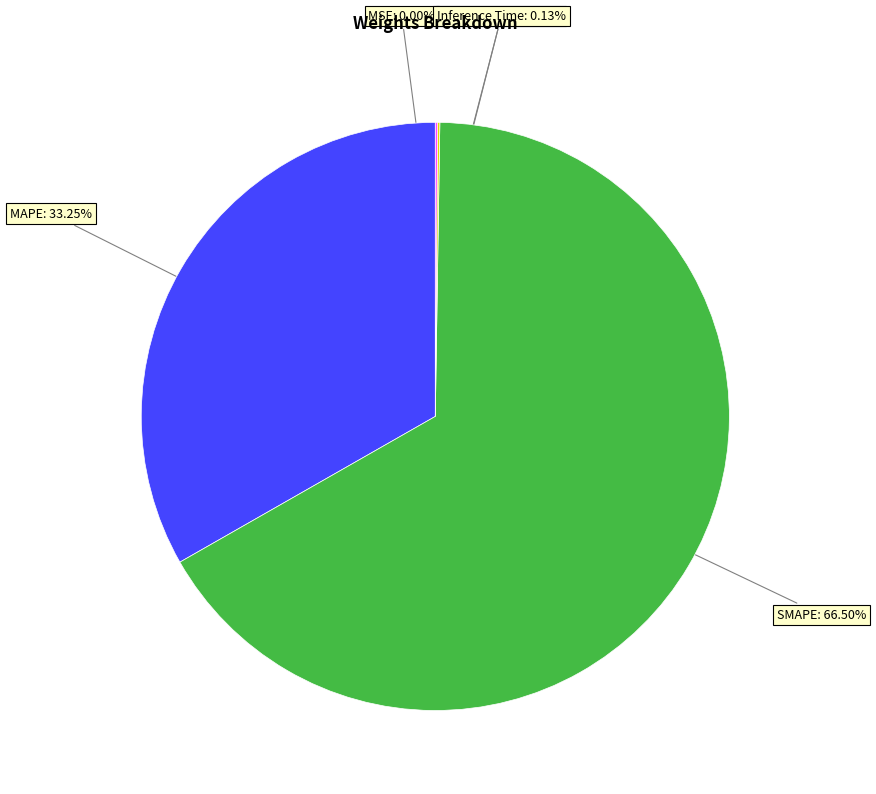

Does SMAPE: 66.50% represent more than half of the total?

Yes